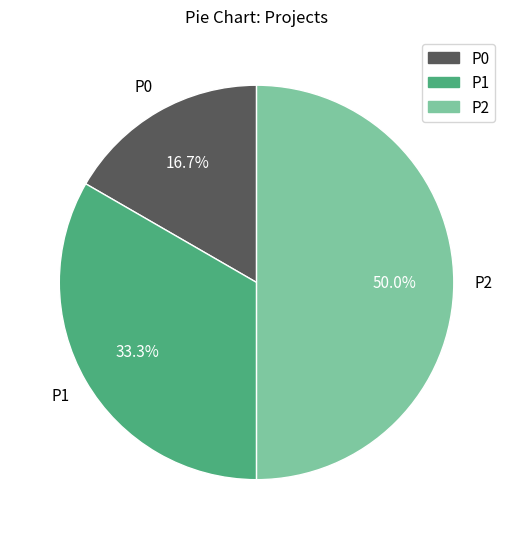

What is the ratio of the value at P1 to the value at P2?

0.7